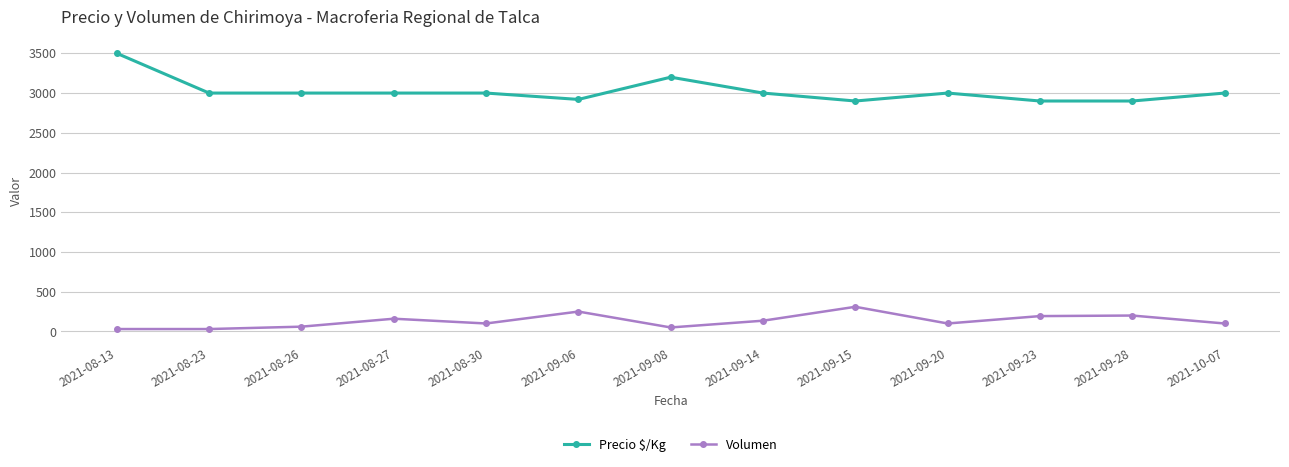

List the series in order of their overall mean, highest first.

Precio $/Kg, Volumen